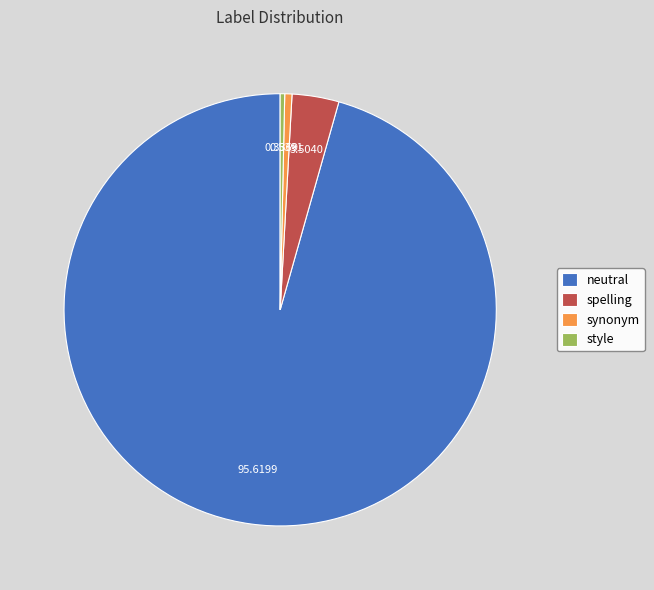

Does neutral represent more than half of the total?

Yes